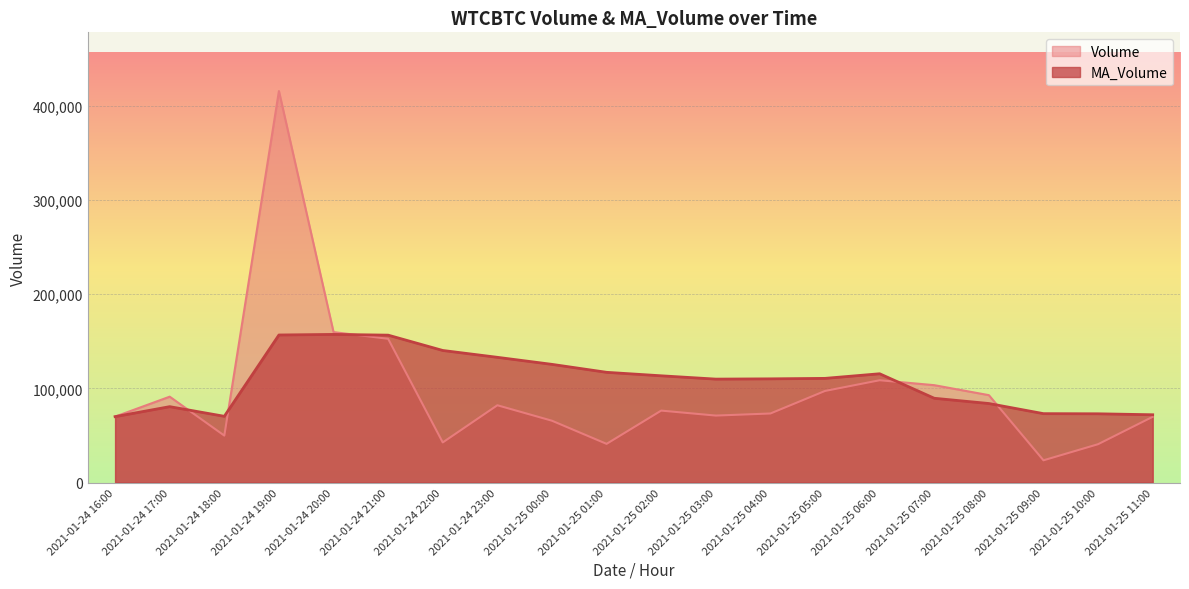

True or false: Volume has more than 2 interior local peaks.

True